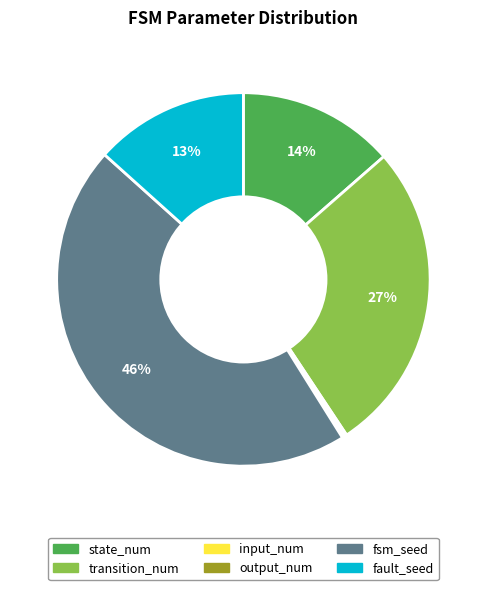

Is there a majority slice in this chart?

No